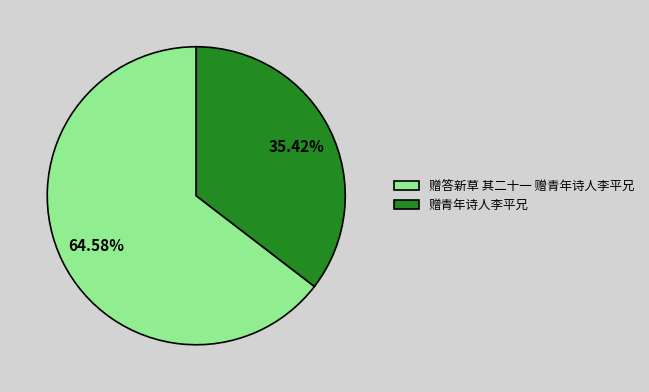

To the nearest percent, what portion does 赠答新草 其二十一 赠青年诗人李平兄 represent?

65%